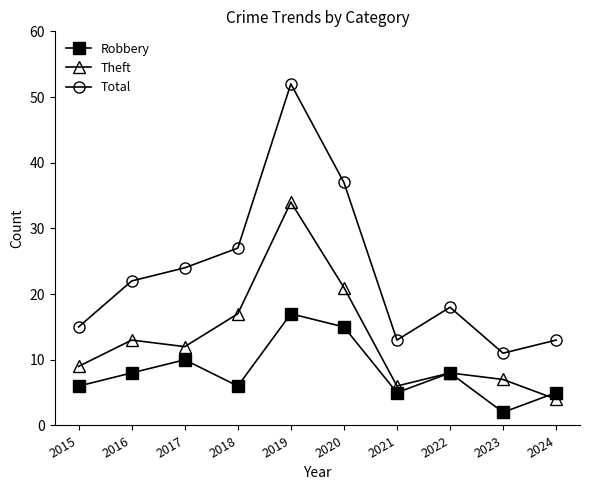

What is the value of the Robbery point at the 1st from the left?

6